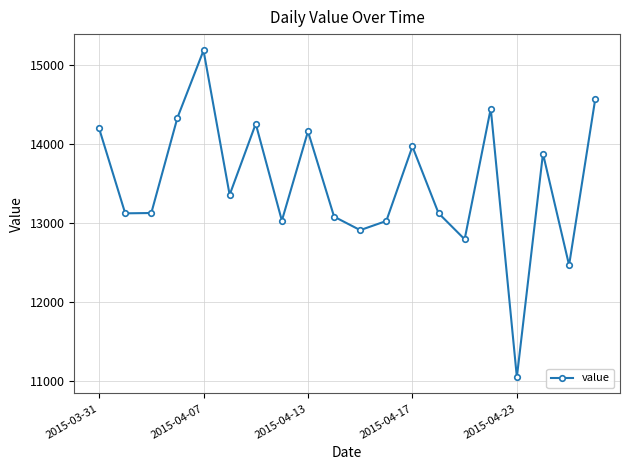

What is the greatest value displayed?

15186